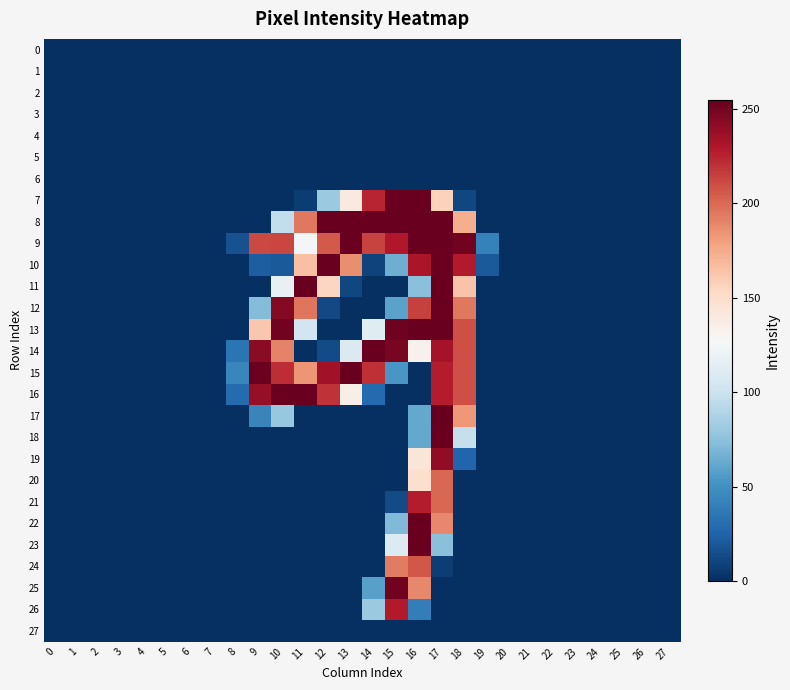

The 15 series shows -97 at 27. True or false?

False